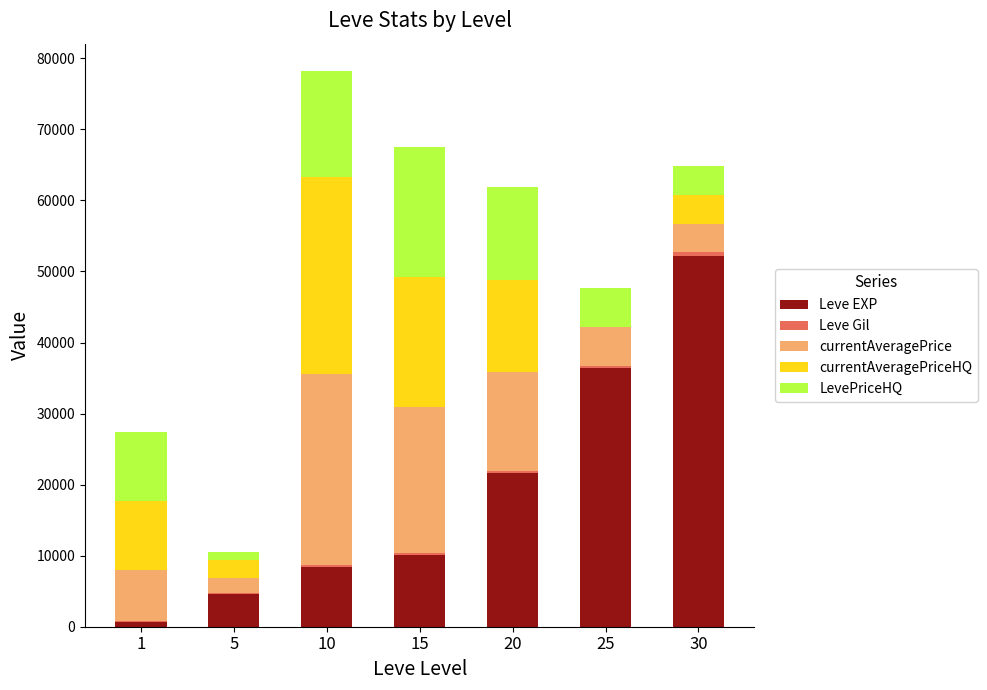

What is the sum of all Leve EXP values?

134030.0